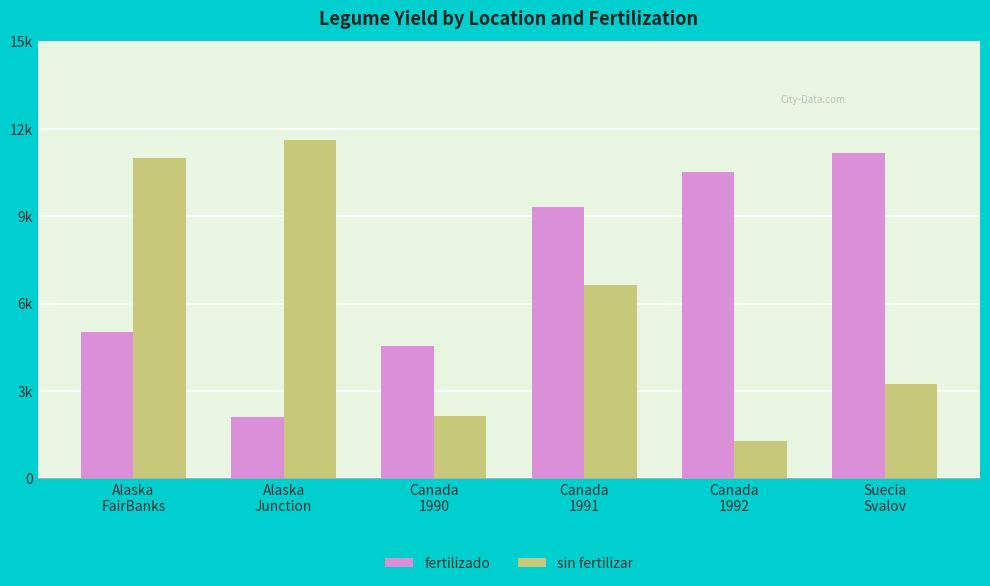

What is the label of the 1st bar from the left?

Alaska
FairBanks